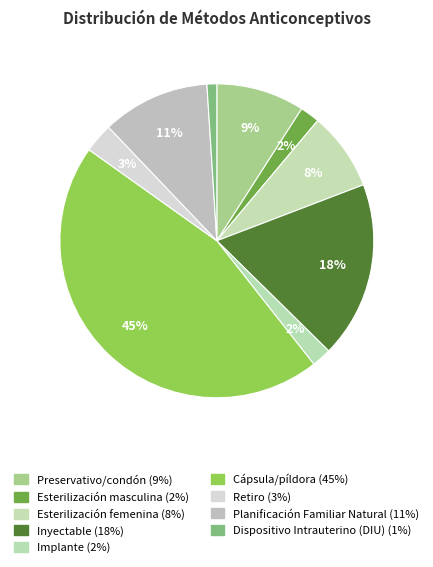

How many slices are in this pie chart?

9